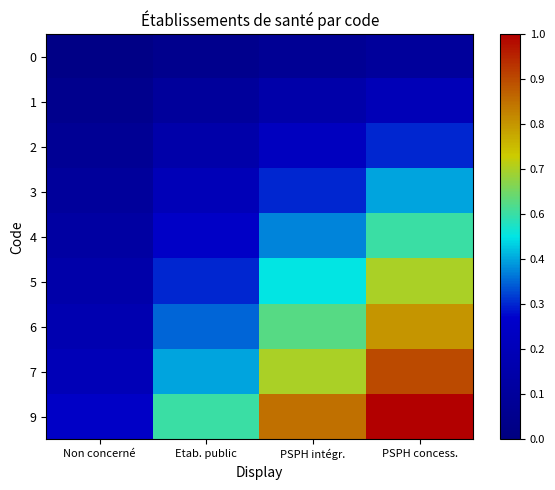

At how many categories does at least one series exceed 0?

4